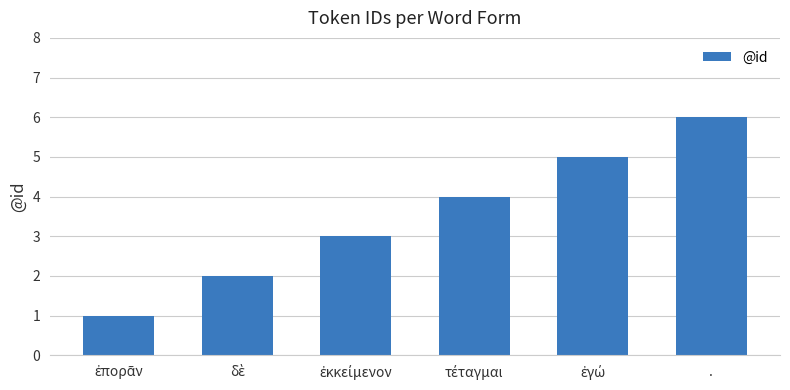

True or false: the data shows 6 at ..

True